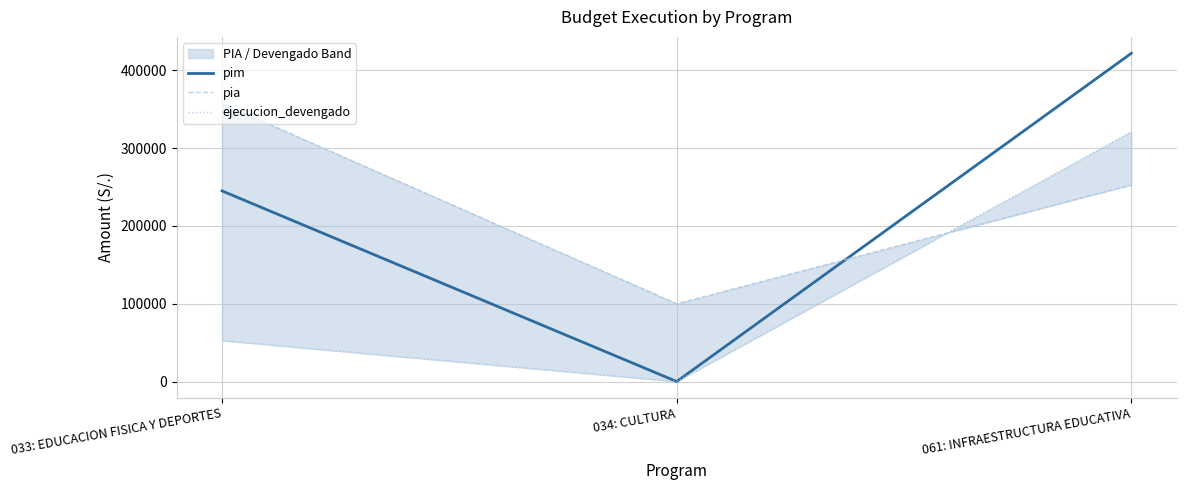

What is the sum of the pim values at 034: CULTURA and 033: EDUCACION FISICA Y DEPORTES?

245114